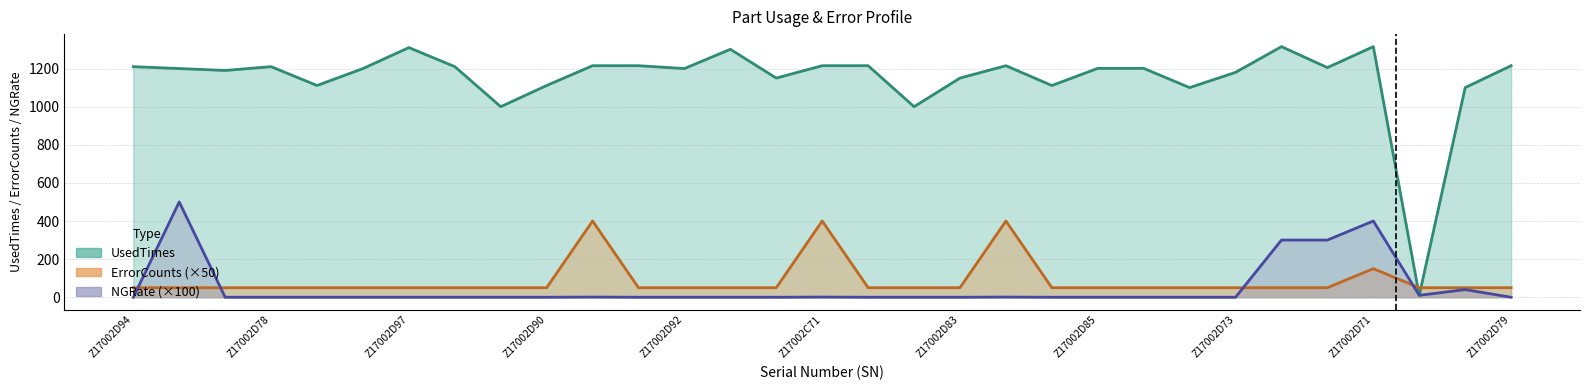

Which series has the widest spread of values?

UsedTimes